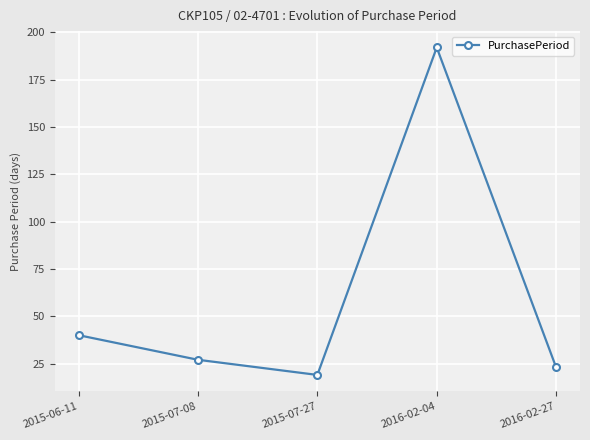

Is this an area chart (filled region under the line)?

No